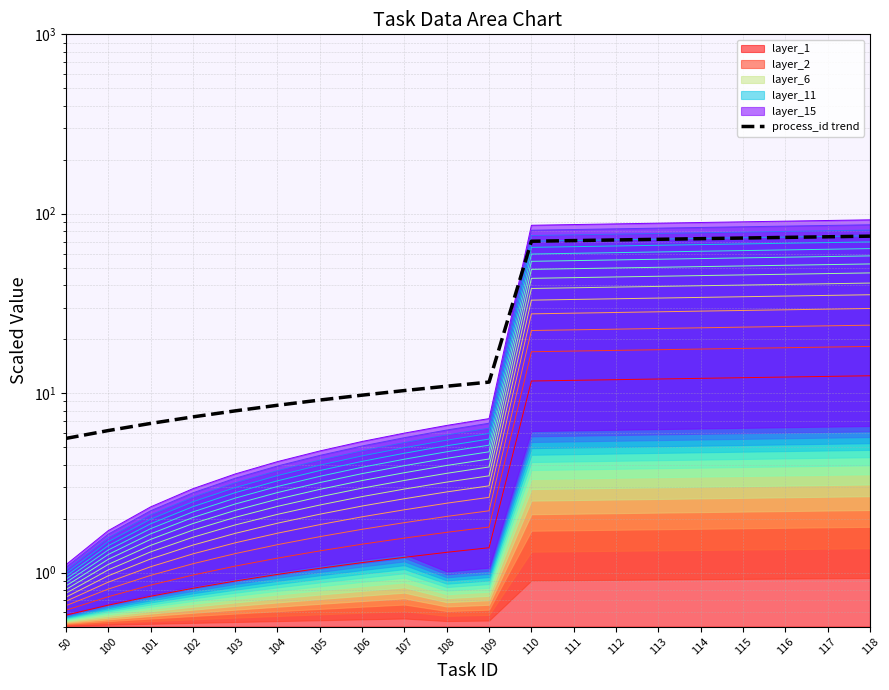

True or false: the data shows 42.6 at 110.

False